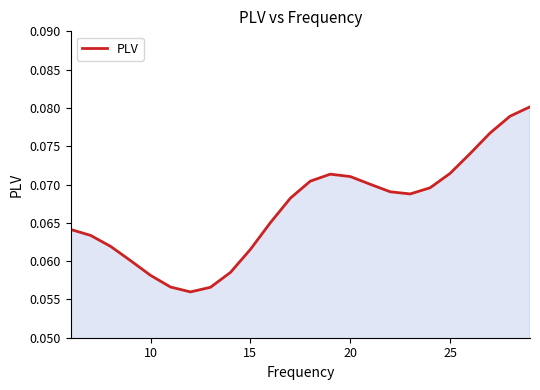

The chart shows a value of 0.0 at 15. True or false?

False